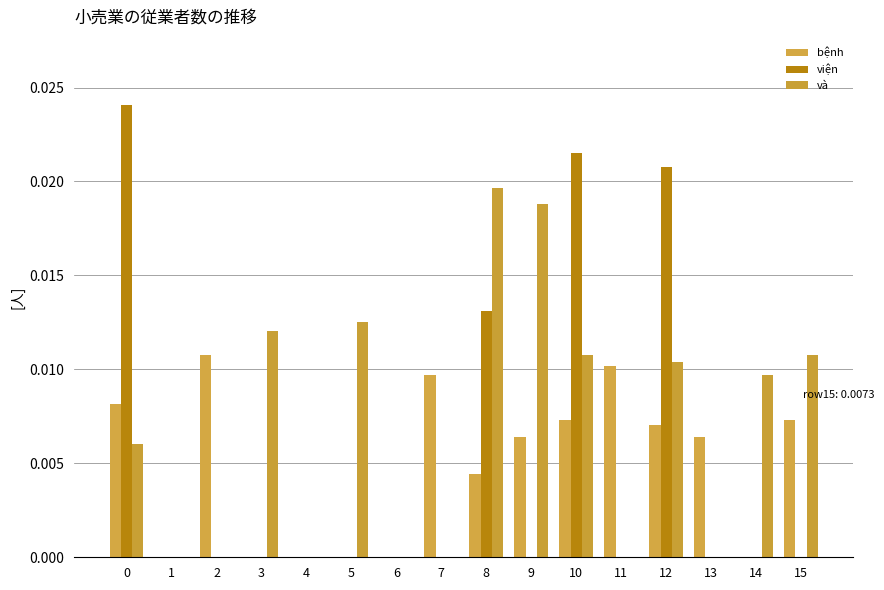

What are all the series names shown in the legend?

bệnh, viện, và